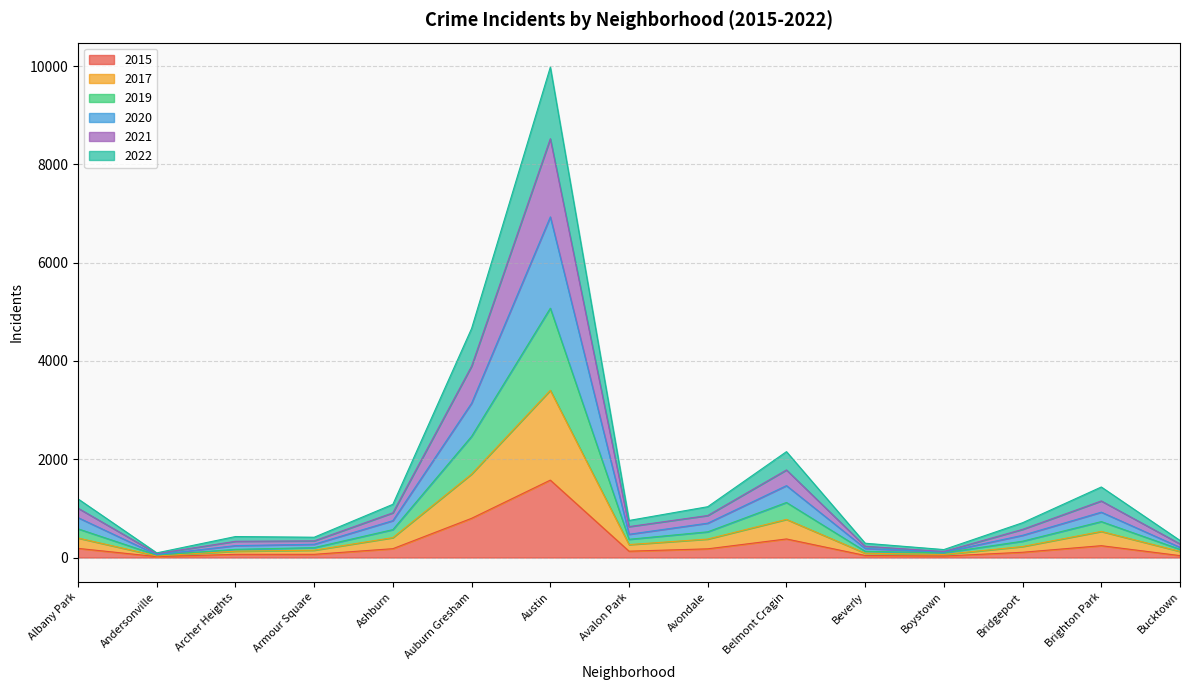

What is the label of the 9th point from the left?

Avondale